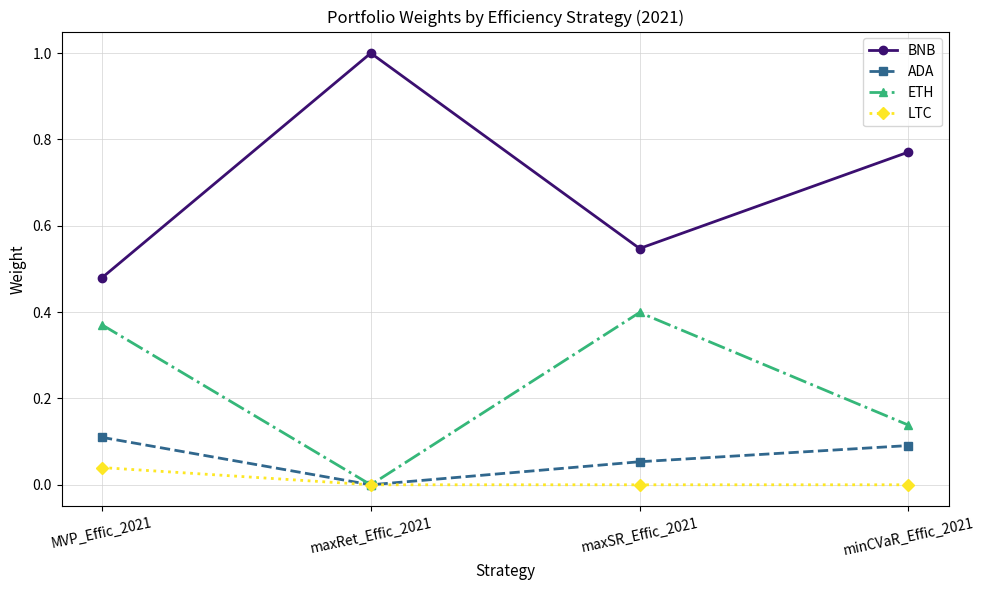

How many interior local valleys does the ETH series have?

1